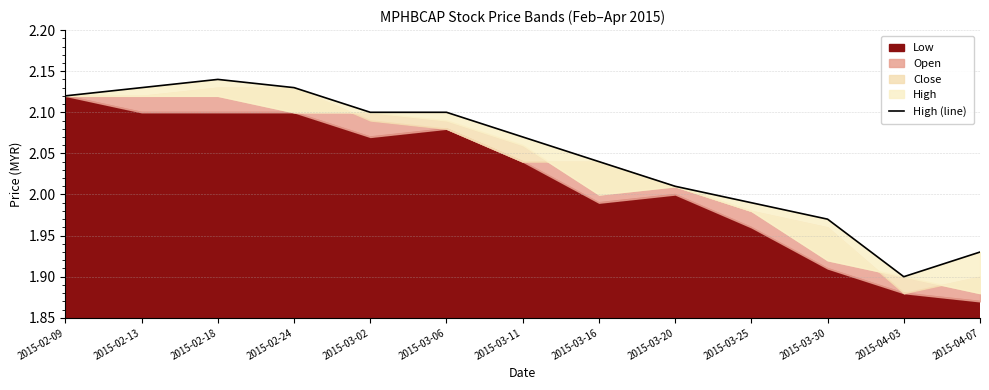

Reading left to right, list all the values displayed in this chart.

2015-02-09=2.1	2015-02-13=2.1	2015-02-18=2.1	2015-02-24=2.1	2015-03-02=2.1	2015-03-06=2.1	2015-03-11=2.1	2015-03-16=2.0	2015-03-20=2.0	2015-03-25=2.0	2015-03-30=2.0	2015-04-03=1.9	2015-04-07=1.9